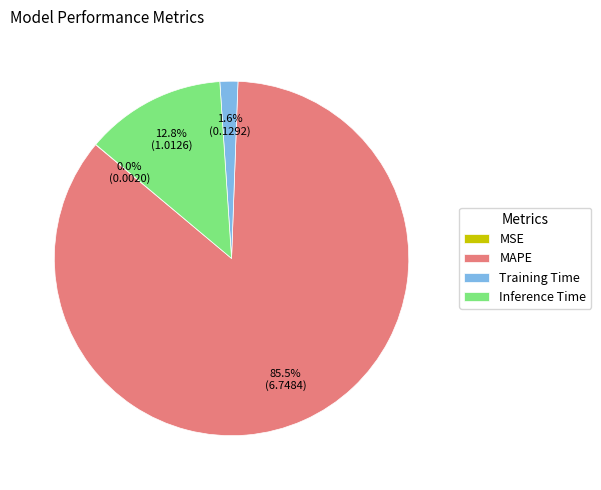

Between Training Time and Inference Time, which is larger?

Inference Time